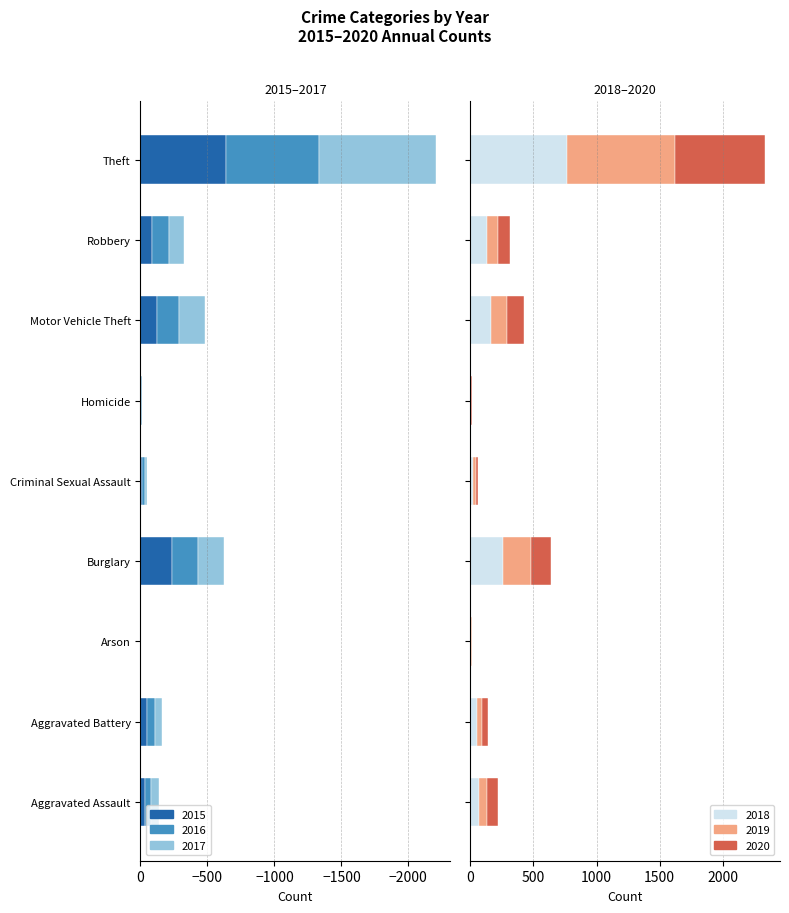

Which series has the widest spread of values?

2017